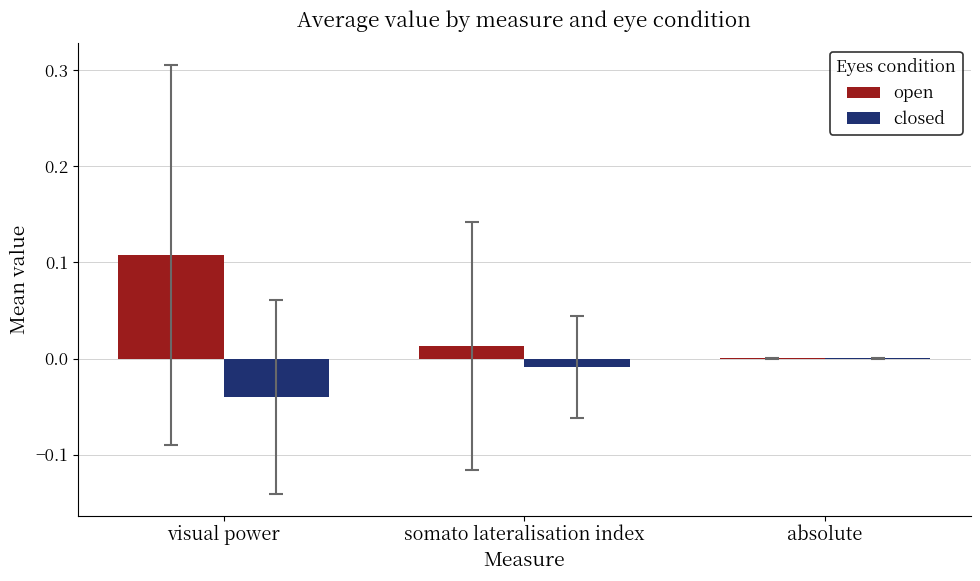

The value of open at visual power is 0.0. True or false?

False